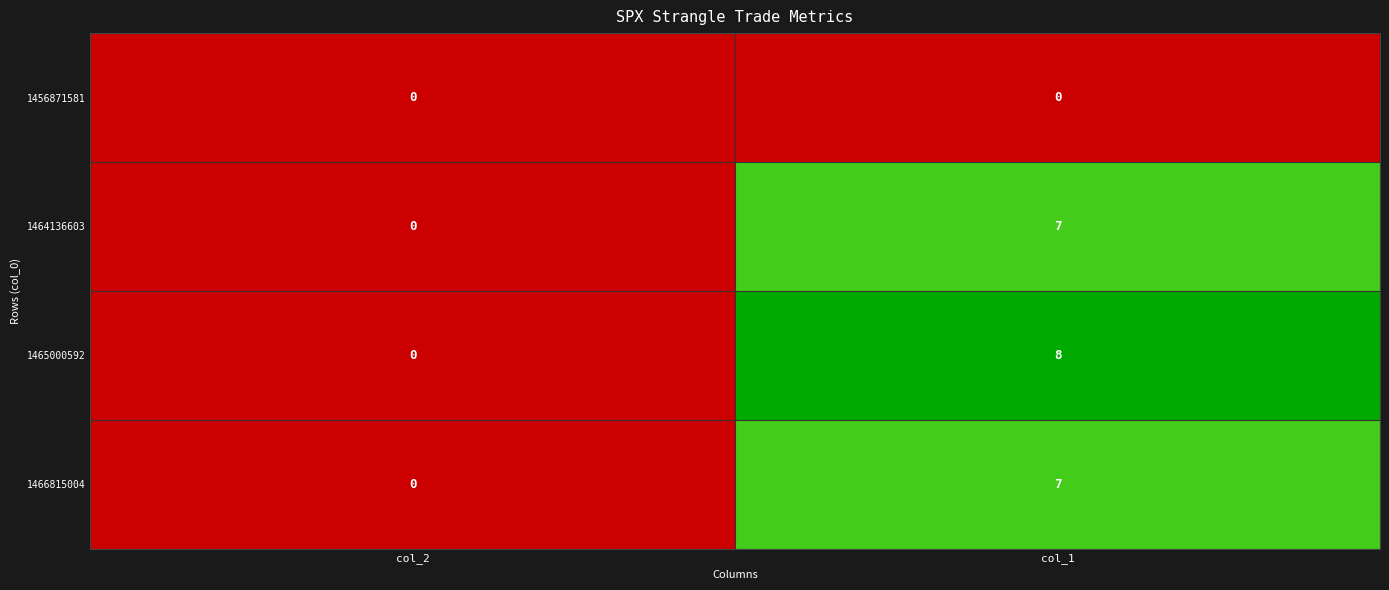

How many data points does each series have?

2